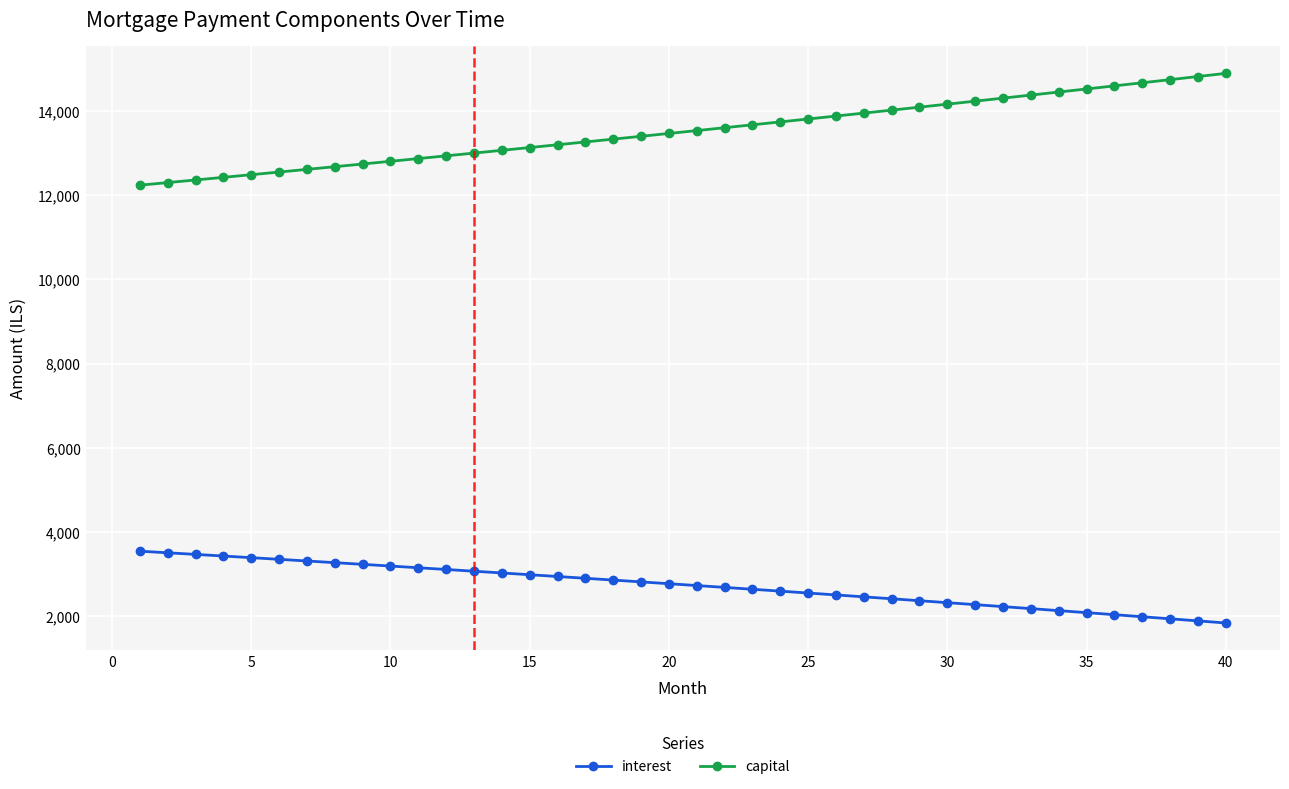

Does the chart display data point markers on the line(s)?

Yes